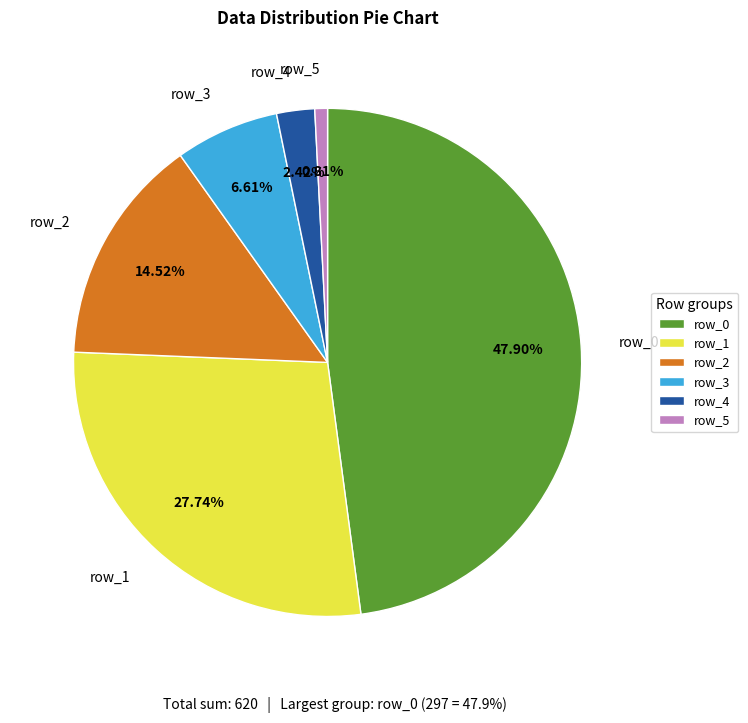

What is the largest slice in the pie chart?

row_0